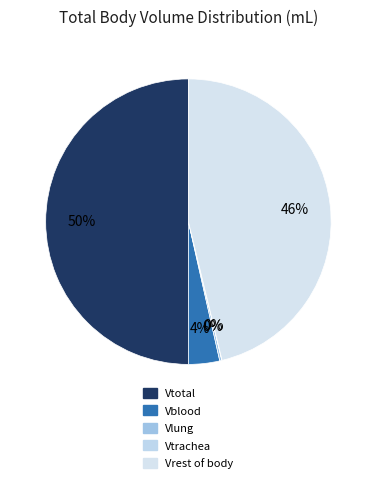

What is the change in value from Vlung to Vtrachea?

-0.4